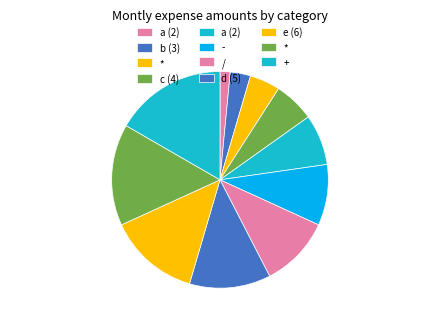

Which category has the biggest portion of the pie?

+